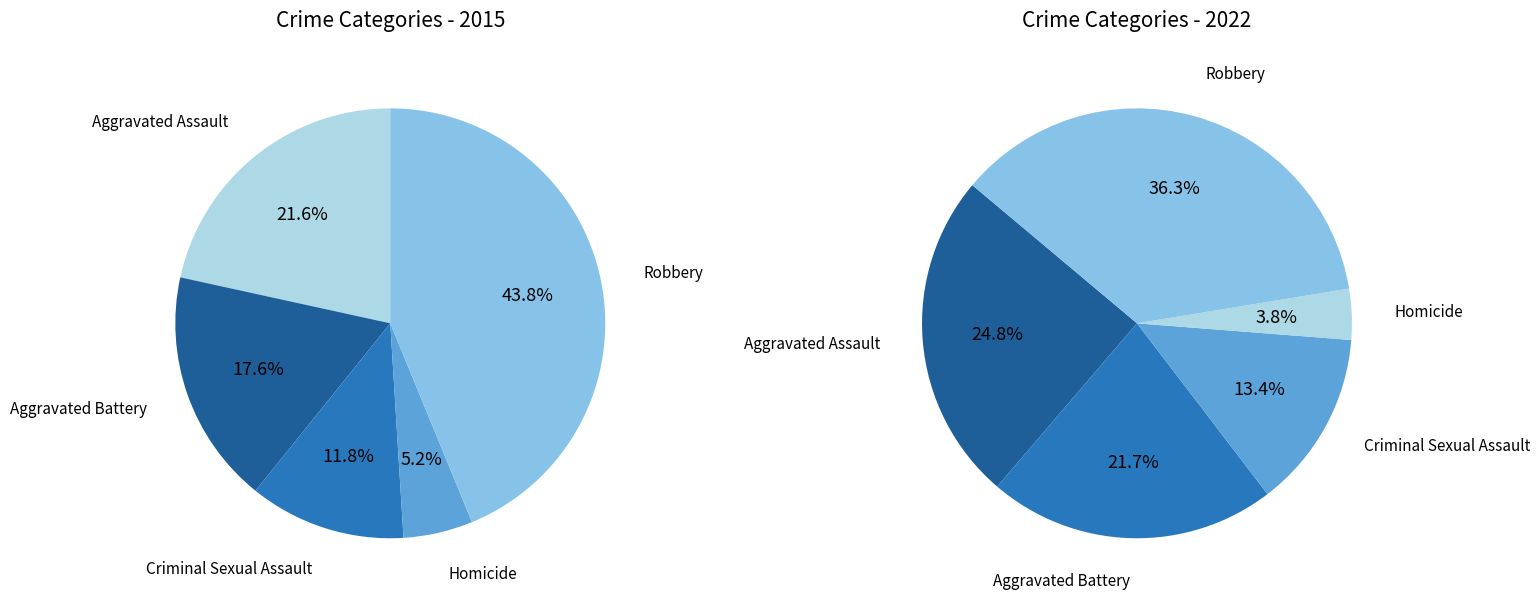

Does Robbery represent more than half of the total?

No